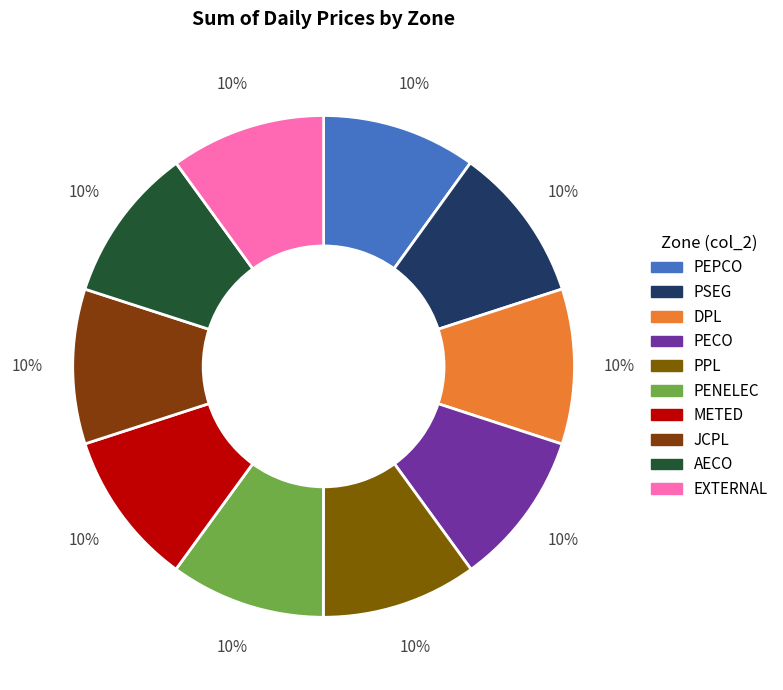

What percentage is the DPL slice, to the nearest percent?

10%